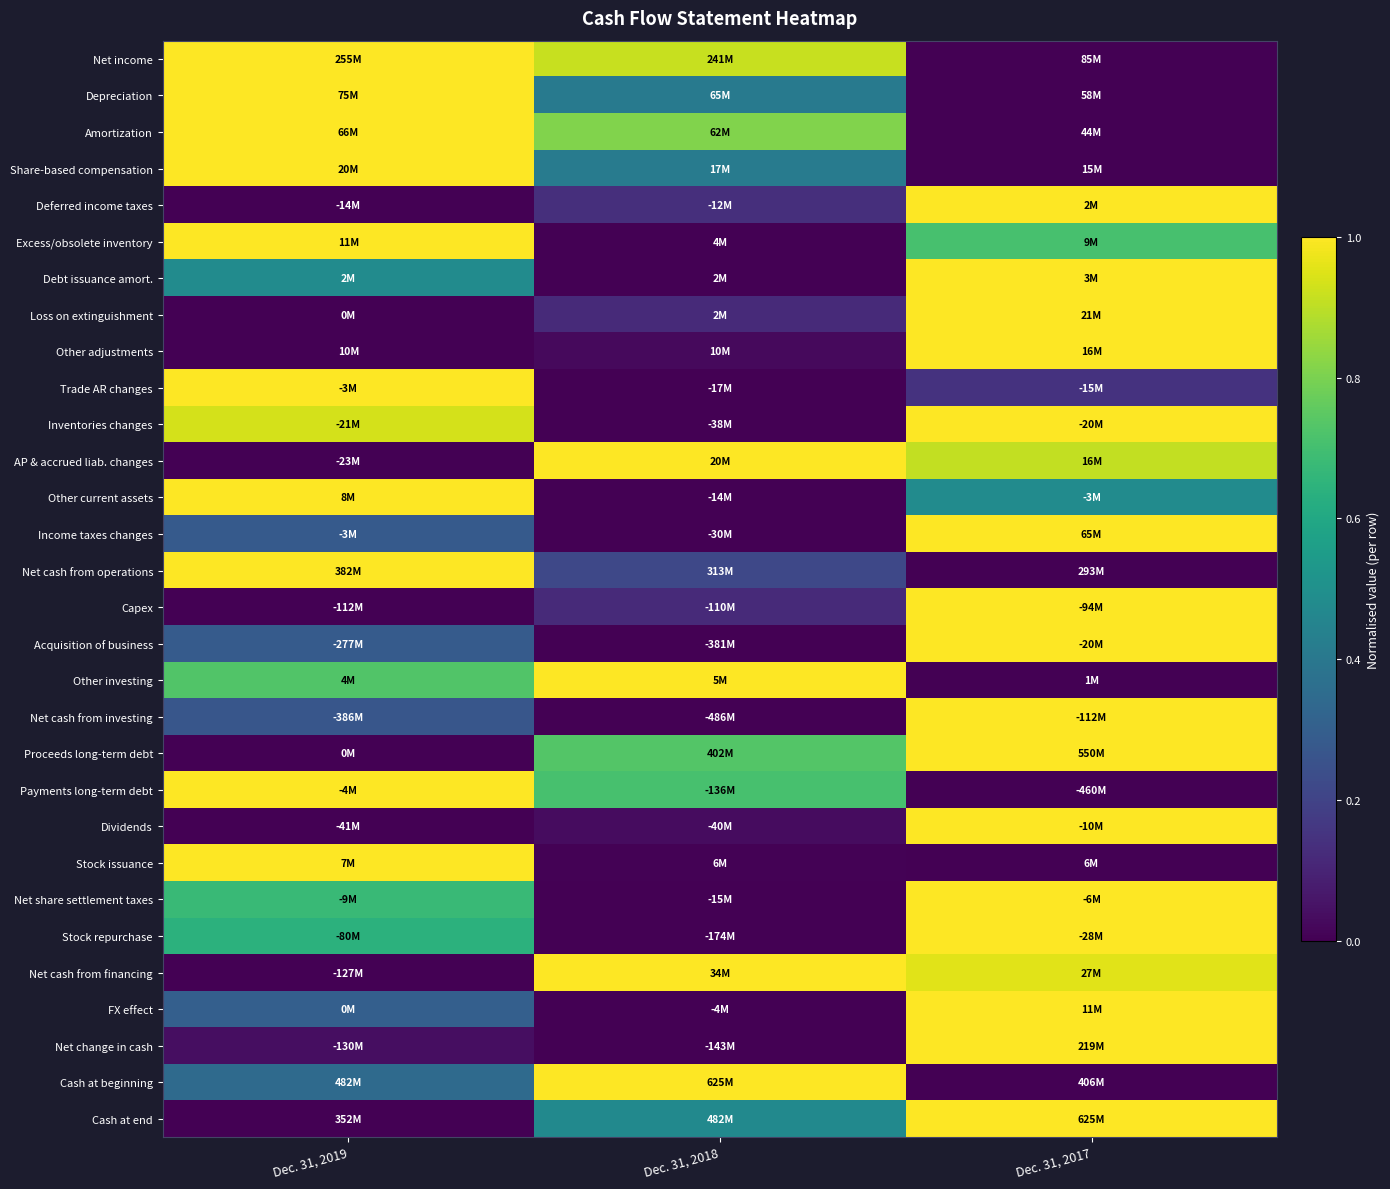

At which category is the sum across all series the highest?

Dec. 31, 2017